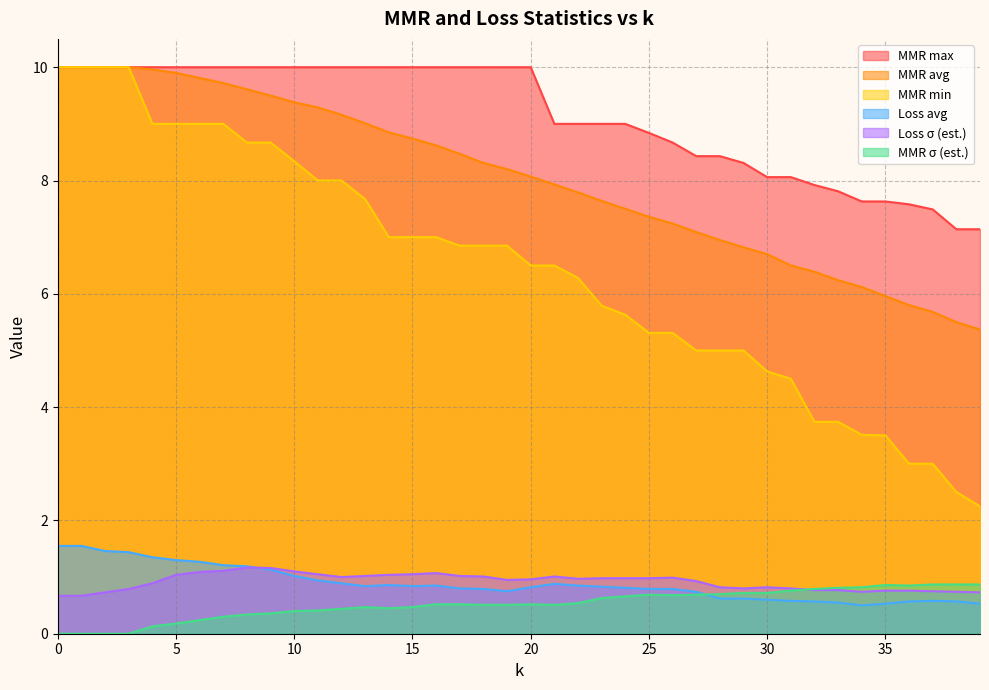

What is the sum of all MMR σ (est.) values?

20.8